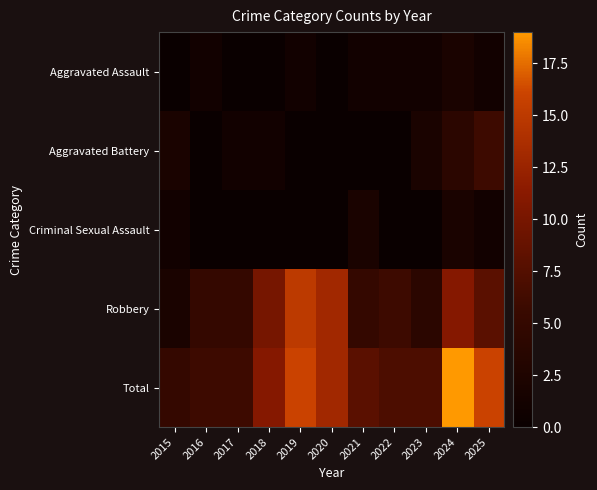

What is the difference between the highest and lowest values at 2021?

8